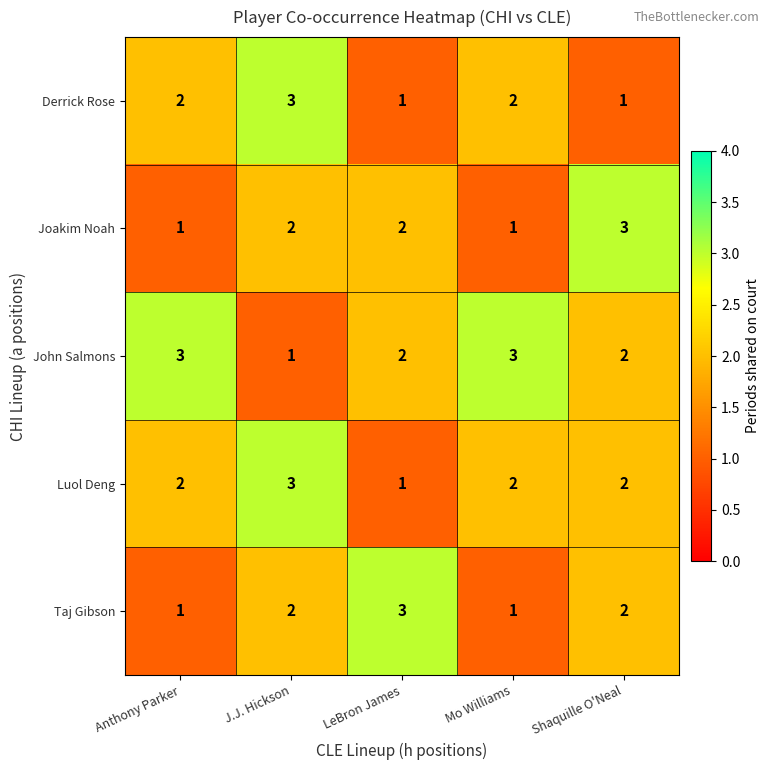

True or false: Joakim Noah has a value of 5 at Shaquille O'Neal.

False